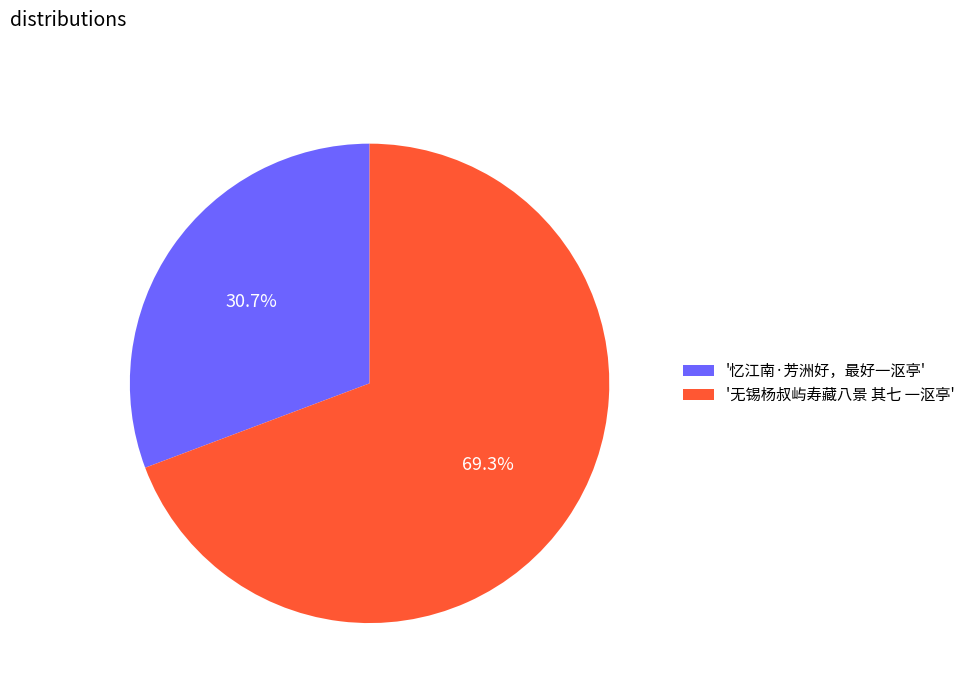

Rank the categories by value from lowest to highest.

'忆江南·芳洲好，最好一沤亭', '无锡杨叔屿寿藏八景 其七 一沤亭'